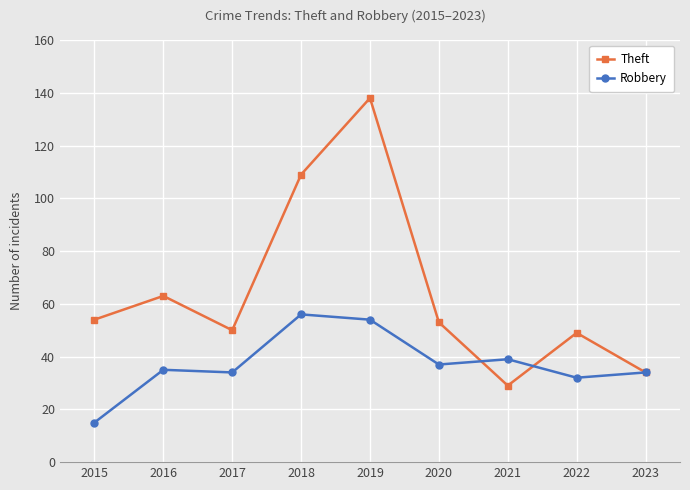

Between 2015 and 2022, which series saw the biggest shift?

Robbery